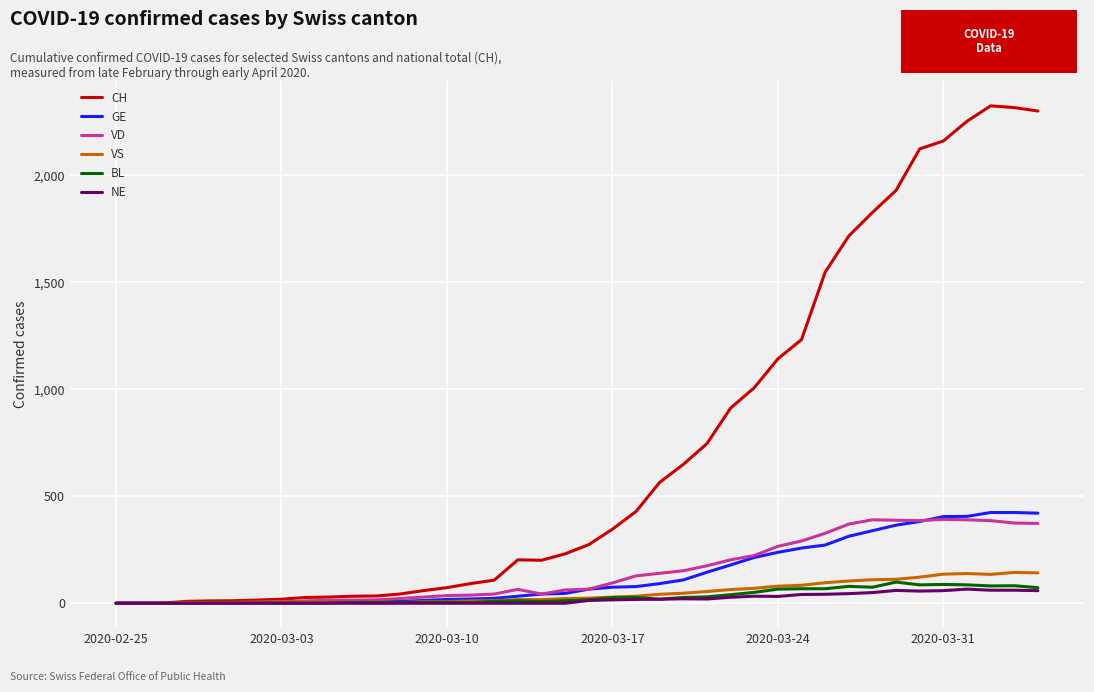

What is the greatest value displayed?

2324